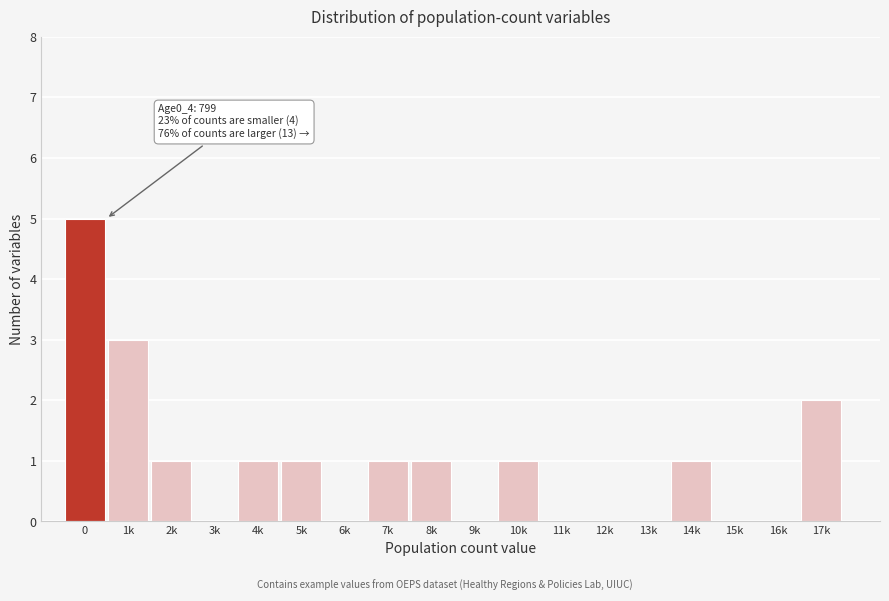

Reading left to right, transcribe all the data shown in this chart.

0=5	1k=3	2k=1	3k=0	4k=1	5k=1	6k=0	7k=1	8k=1	9k=0	10k=1	11k=0	12k=0	13k=0	14k=1	15k=0	16k=0	17k=2